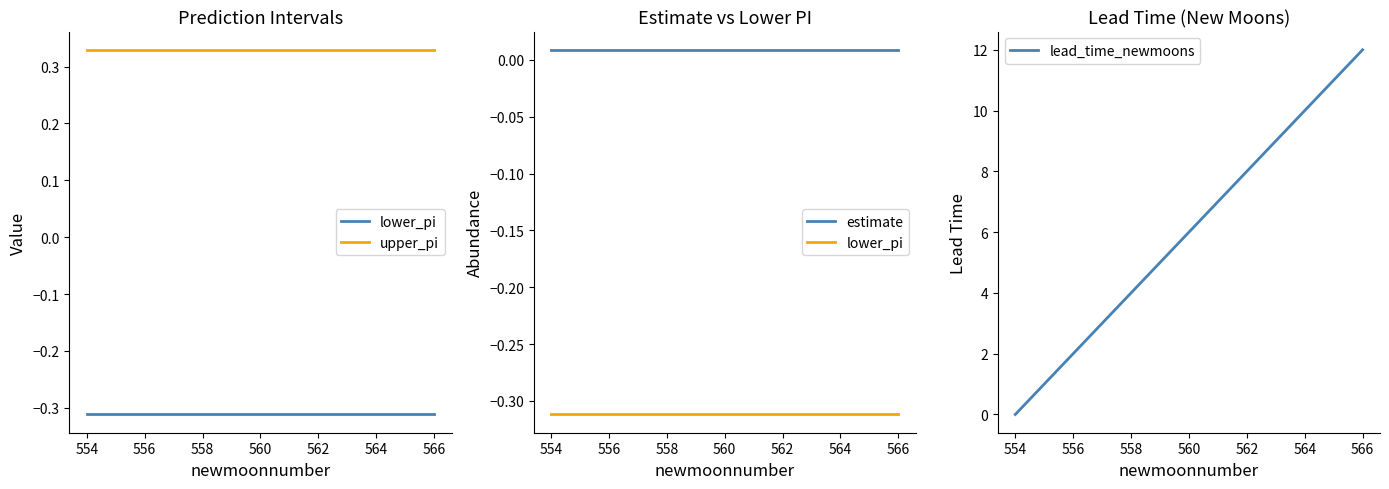

The lead_time_newmoons series shows 0 at 554. True or false?

True